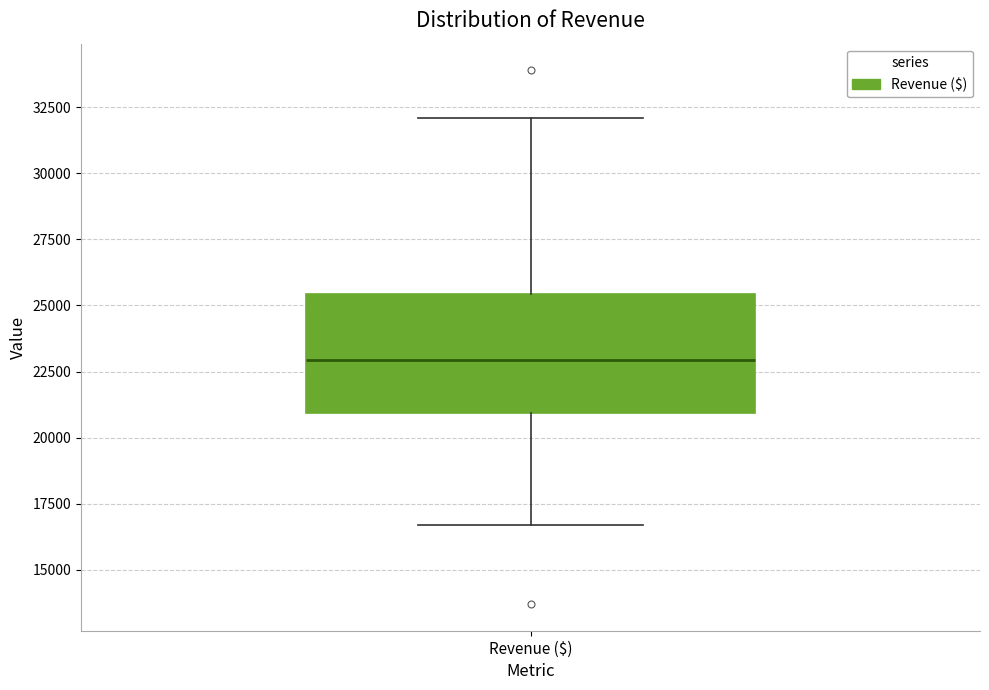

Transcribe this box plot: give where the median line is, the range the box spans, and where the two whiskers end, as read against the y-axis. The values are not printed on the chart, so give them approximately, as read against the axis.

median 23000, box 21000 to 25500, whiskers 16500 to 32000